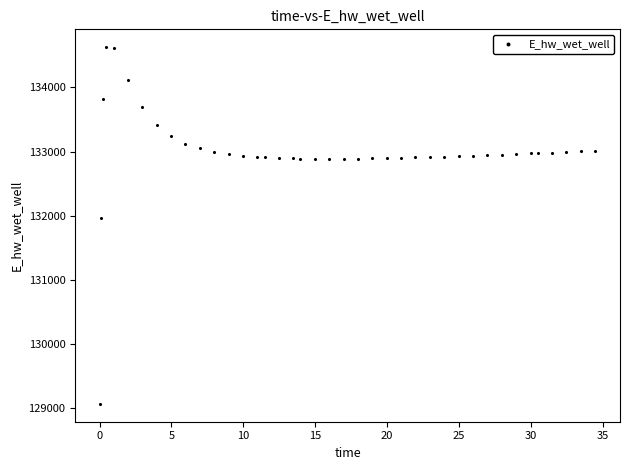

What is the range of X values (max minus min)?

34.4